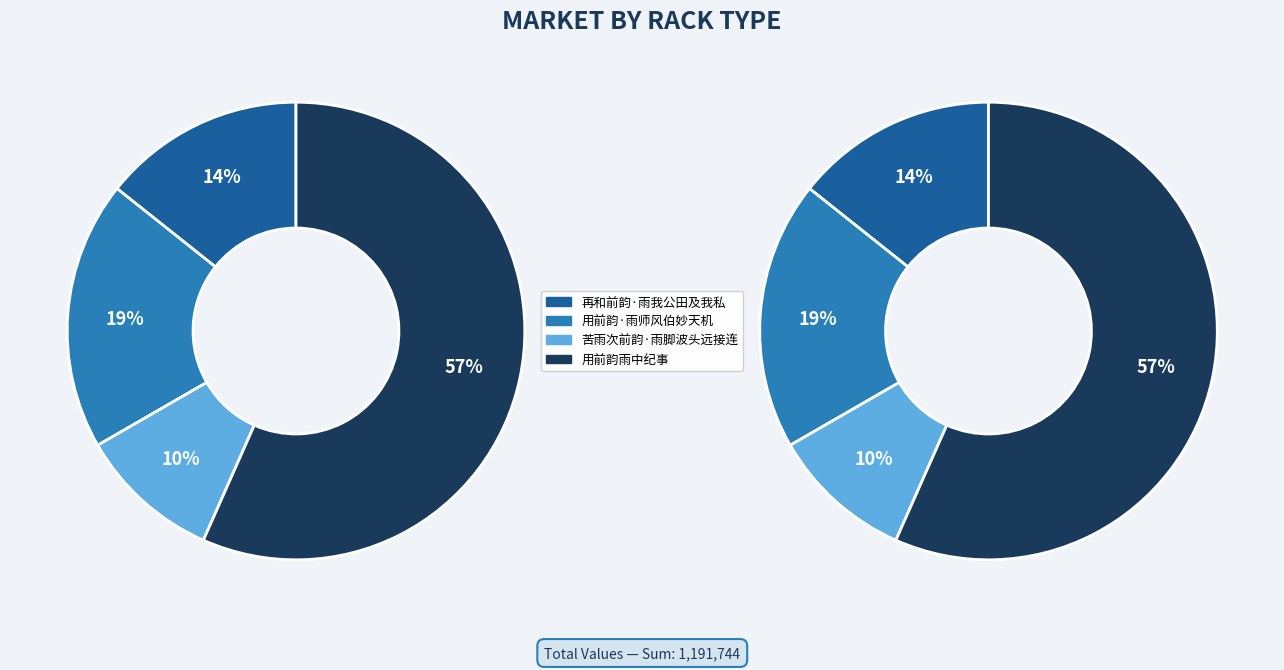

How many slices are in this pie chart?

4